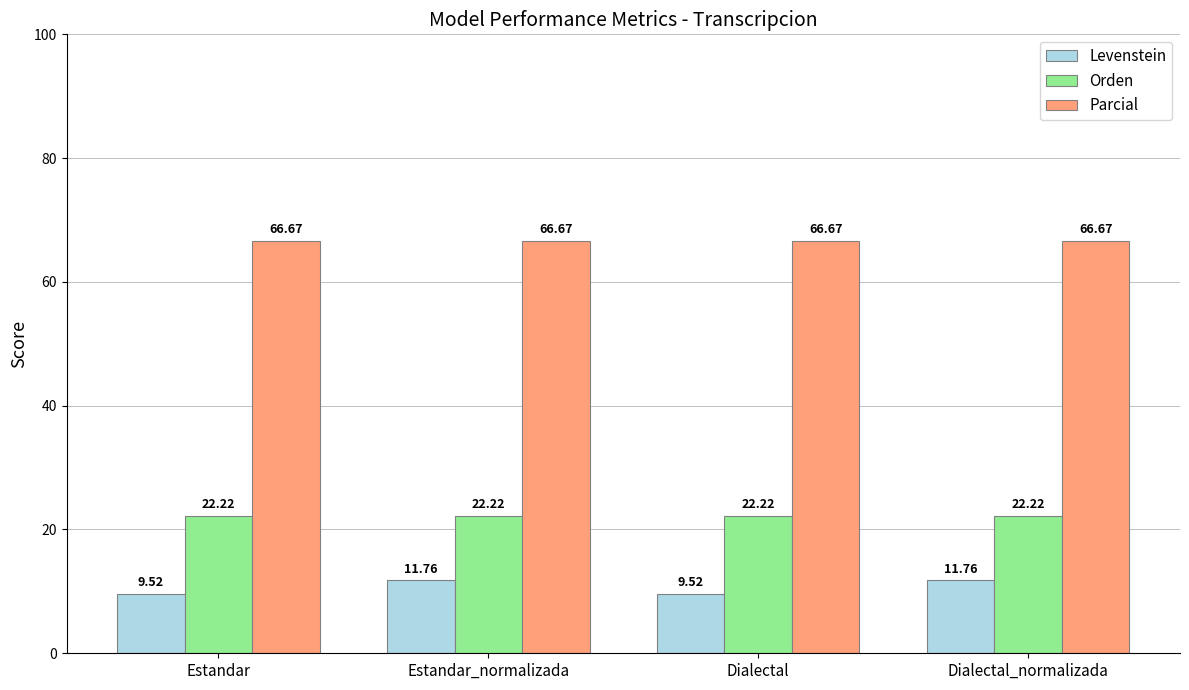

What are all the series names shown in the legend?

Levenstein, Orden, Parcial